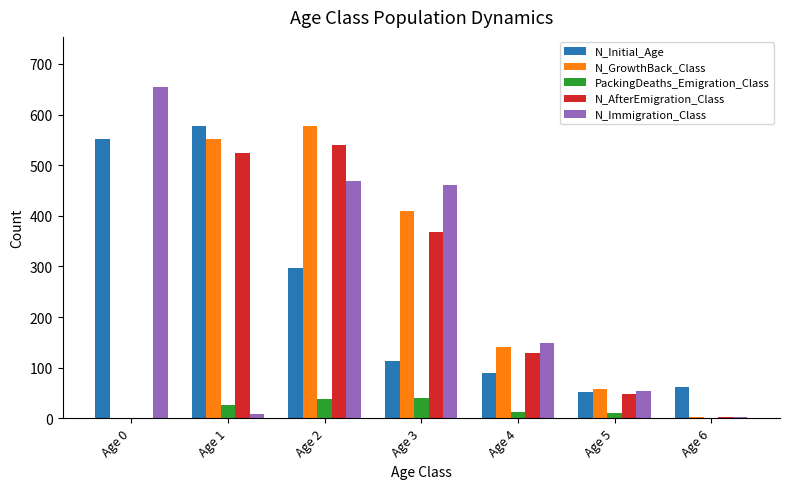

At which category is the sum across all series the highest?

Age 2